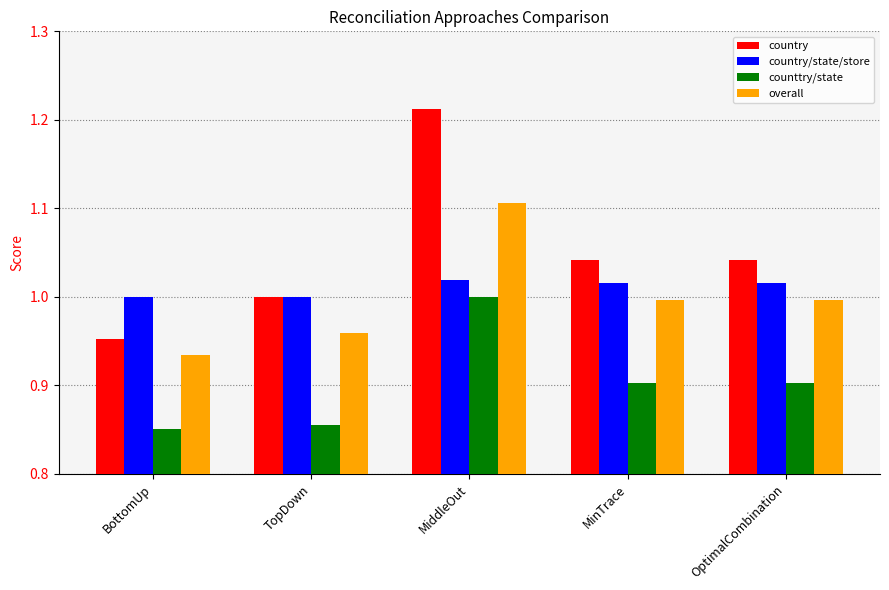

What is the label of the 3rd bar from the left?

MiddleOut